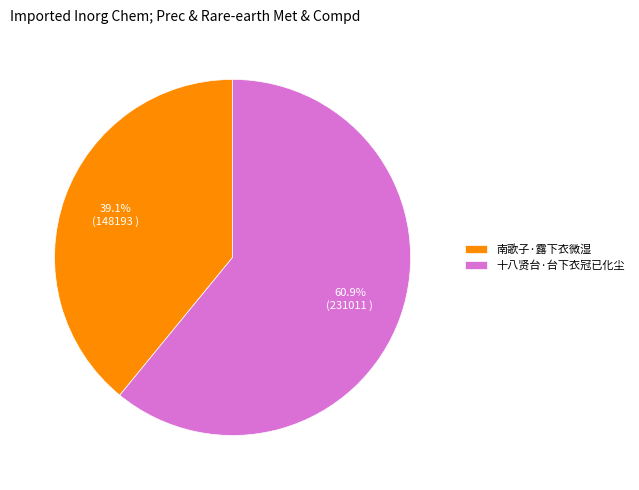

What percentage is the 南歌子·露下衣微湿 slice, to the nearest percent?

39%